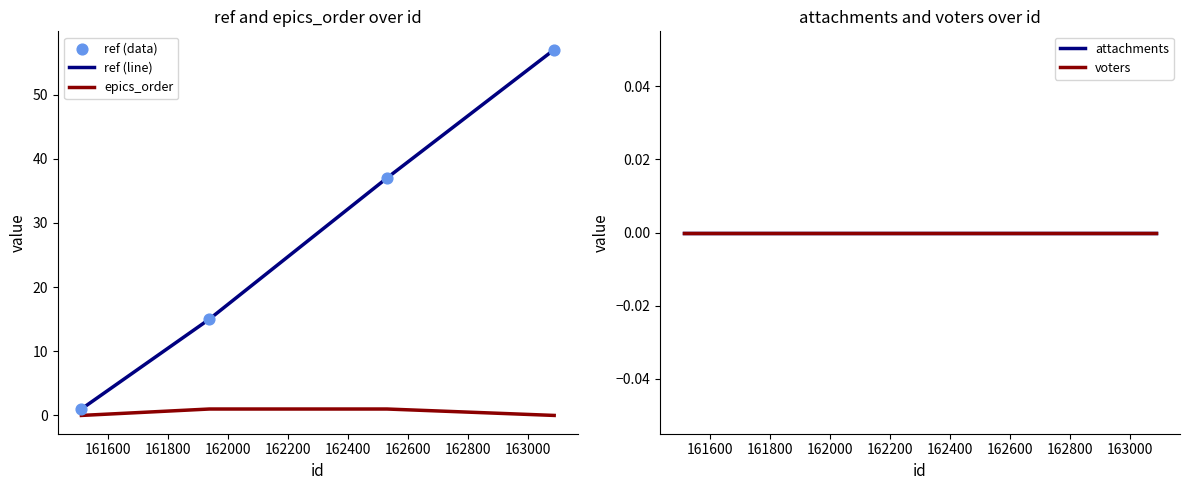

Which series reaches the minimum Y coordinate?

epics_order